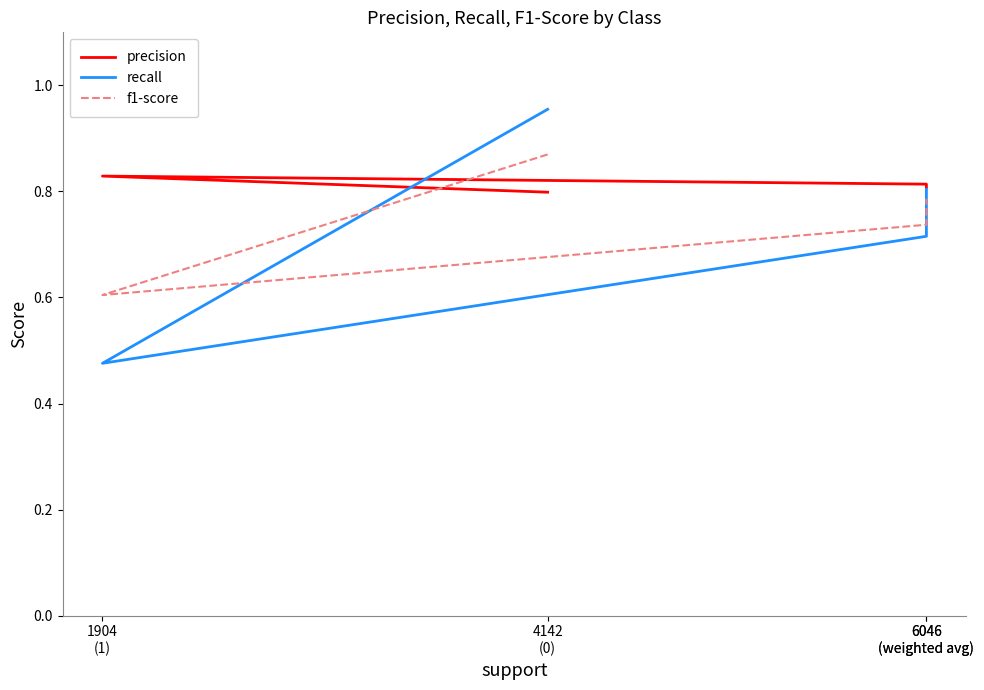

True or false: recall has more than 2 points higher than both neighbors.

False